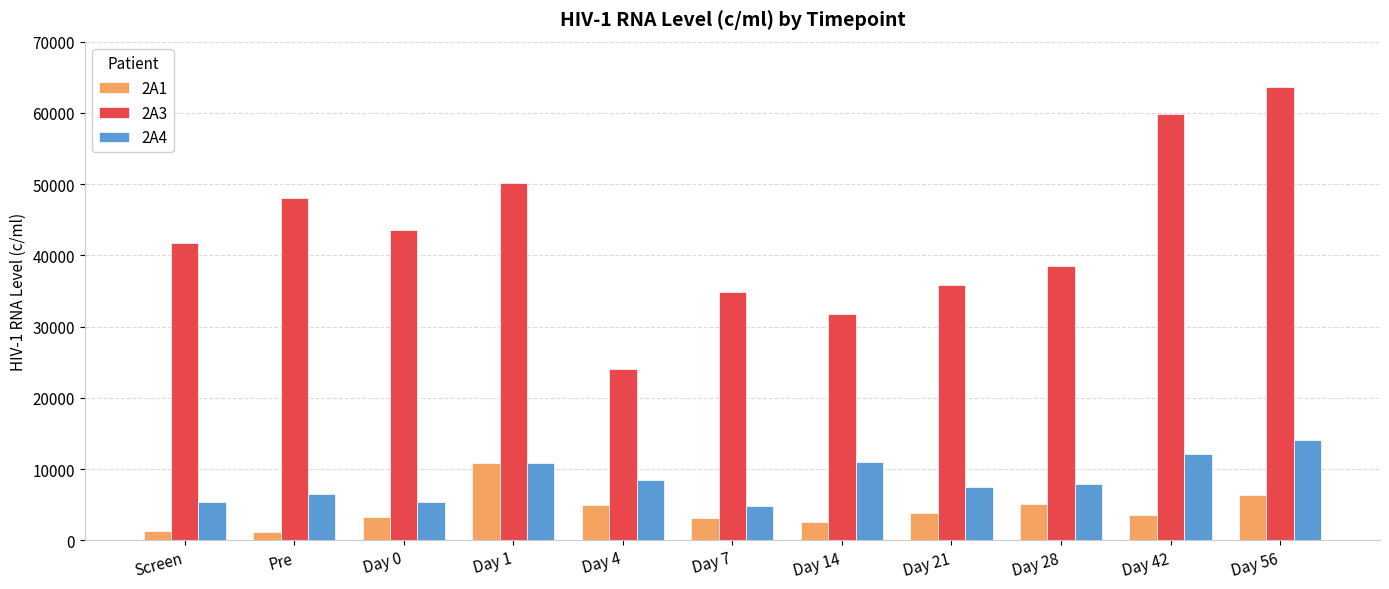

At which category is the sum across all series the highest?

Day 56